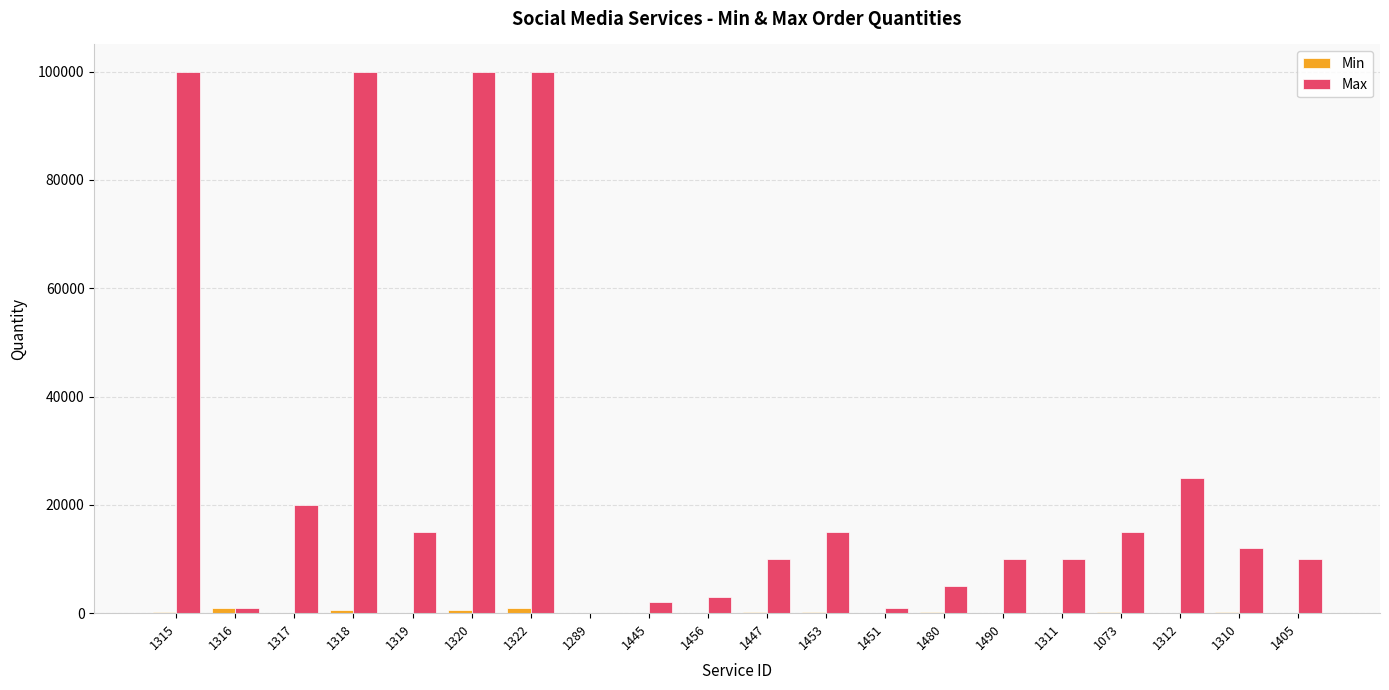

Between 1318 and 1405, which series saw the biggest shift?

Max